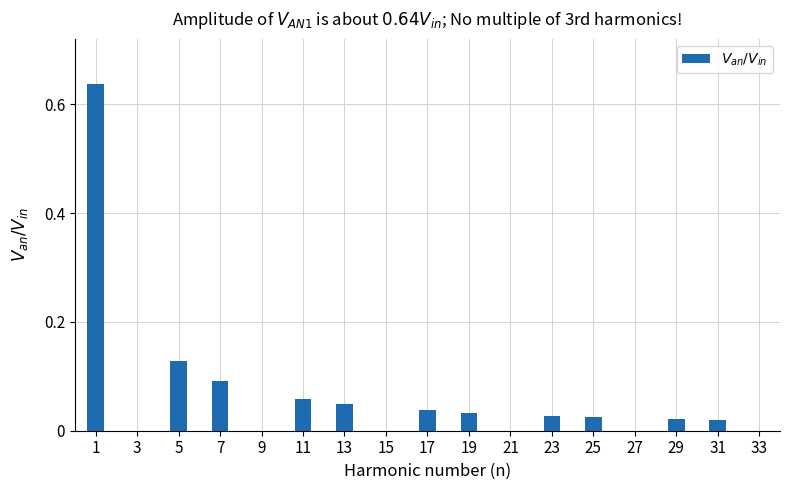

What is the sum of all values?

1.1